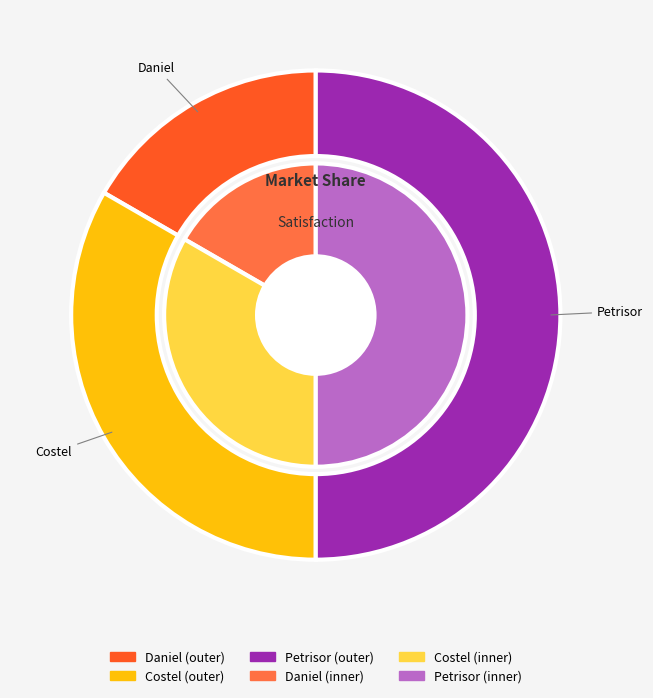

To the nearest percent, what portion does Daniel represent?

17%